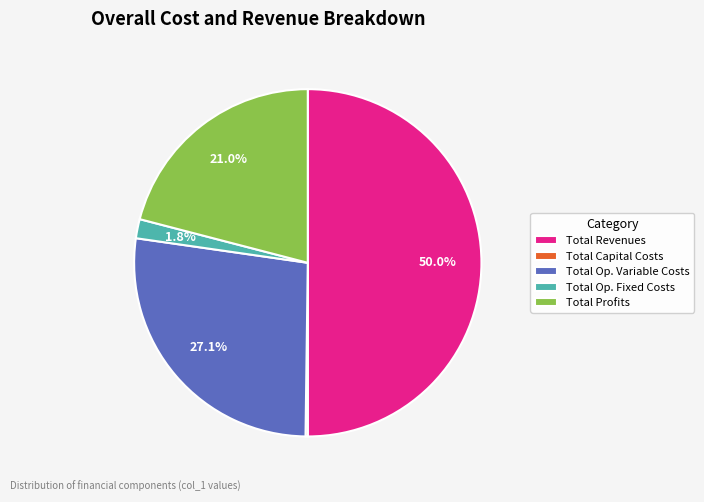

Does Total Op. Fixed Costs represent more than half of the total?

No